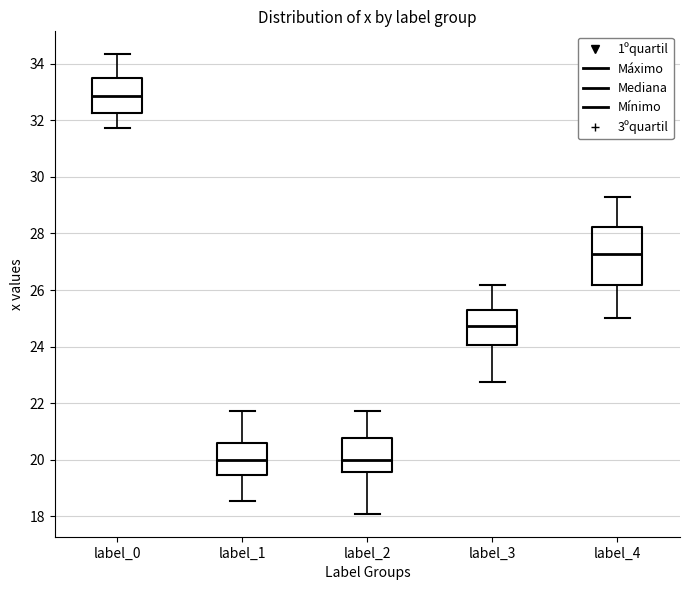

Reading left to right, transcribe this box plot: for each box, give where its median line is, the range the box spans, and where its two whiskers end, as read against the y-axis. The values are not printed on the chart, so give them approximately, as read against the axis.

label_0: median 32.8, box 32.2 to 33.4, whiskers 31.8 to 34.4
label_1: median 20.0, box 19.4 to 20.6, whiskers 18.6 to 21.8
label_2: median 20.0, box 19.6 to 20.8, whiskers 18.0 to 21.8
label_3: median 24.8, box 24.0 to 25.2, whiskers 22.8 to 26.2
label_4: median 27.2, box 26.2 to 28.2, whiskers 25.0 to 29.2